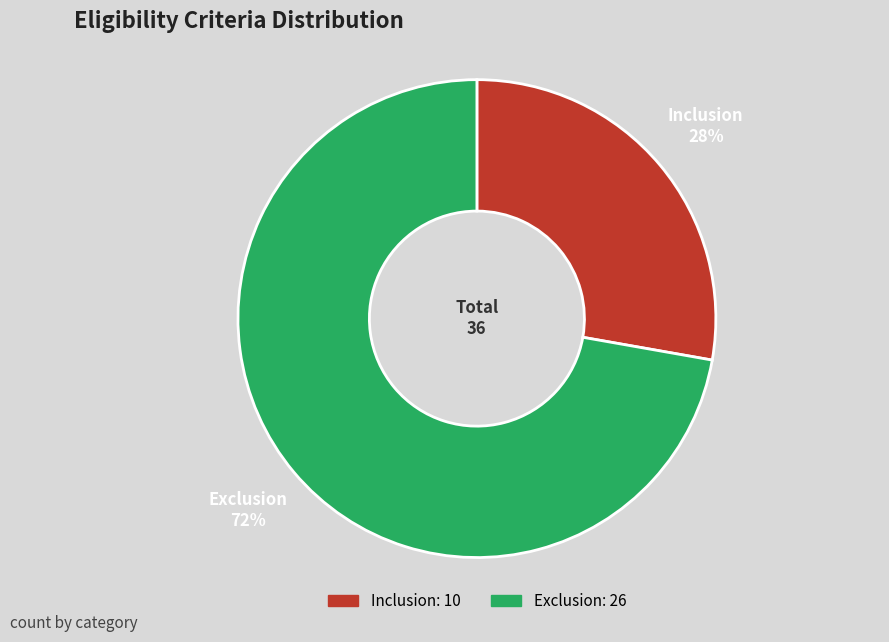

Between Exclusion and Inclusion, which is larger?

Exclusion